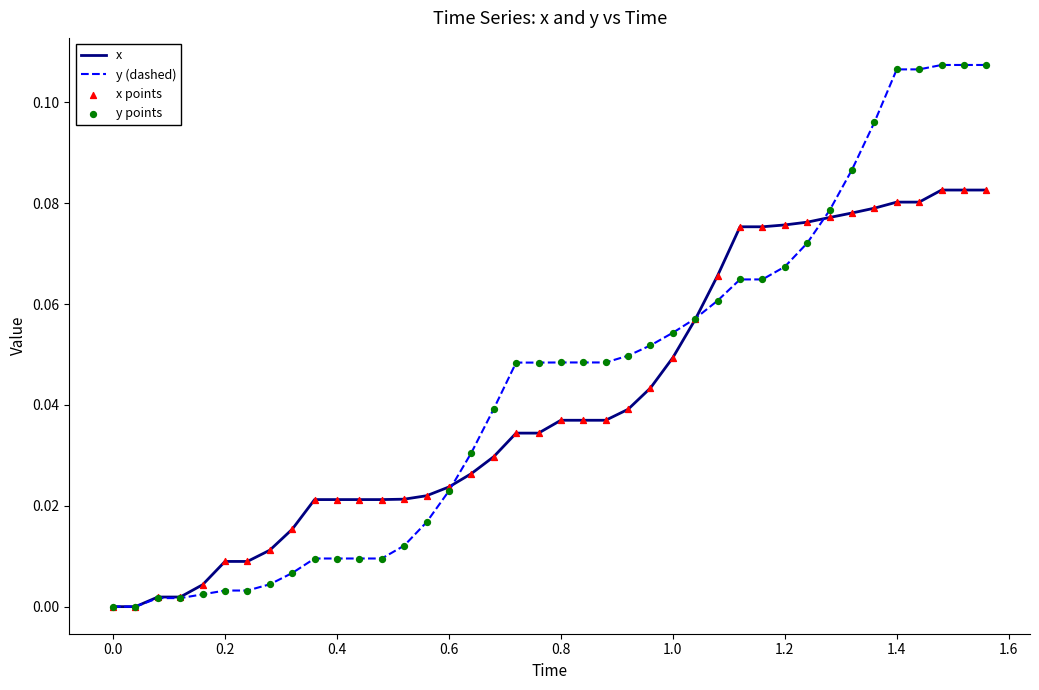

Rank the series by their maximum value, from highest to lowest.

y (dashed), x